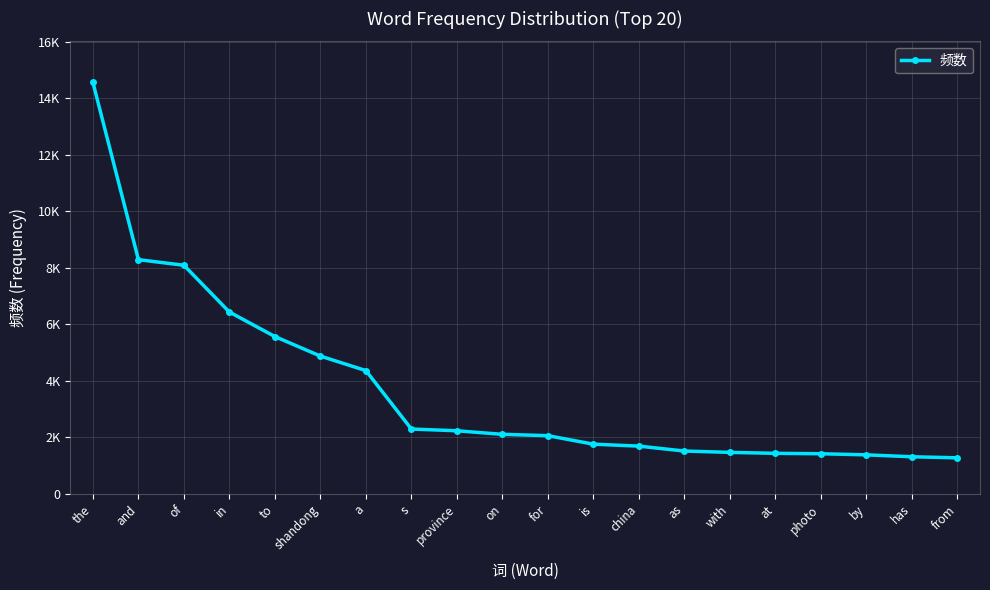

Is this an area chart (filled region under the line)?

No